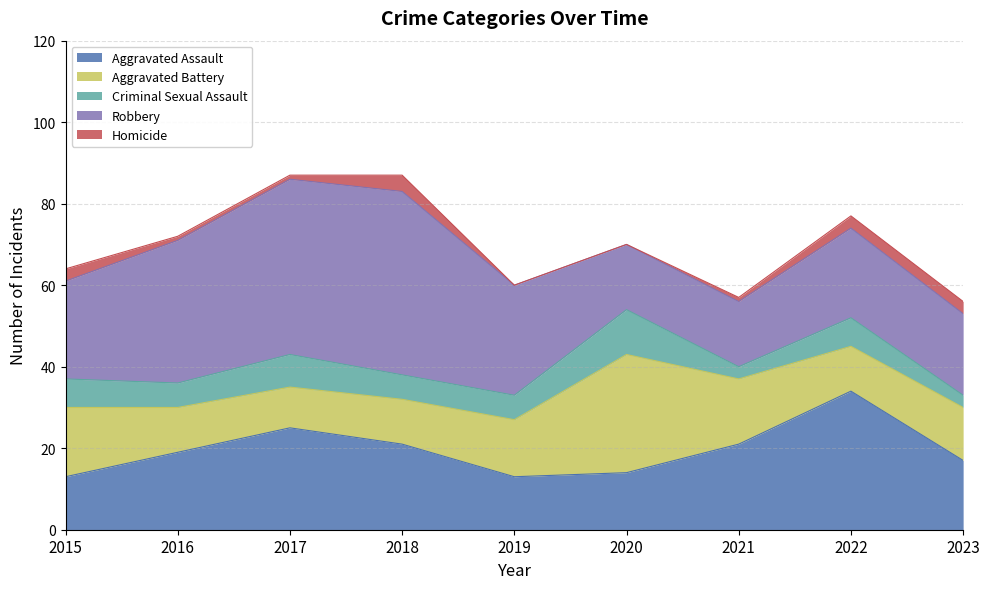

What is the maximum value for Robbery?

45